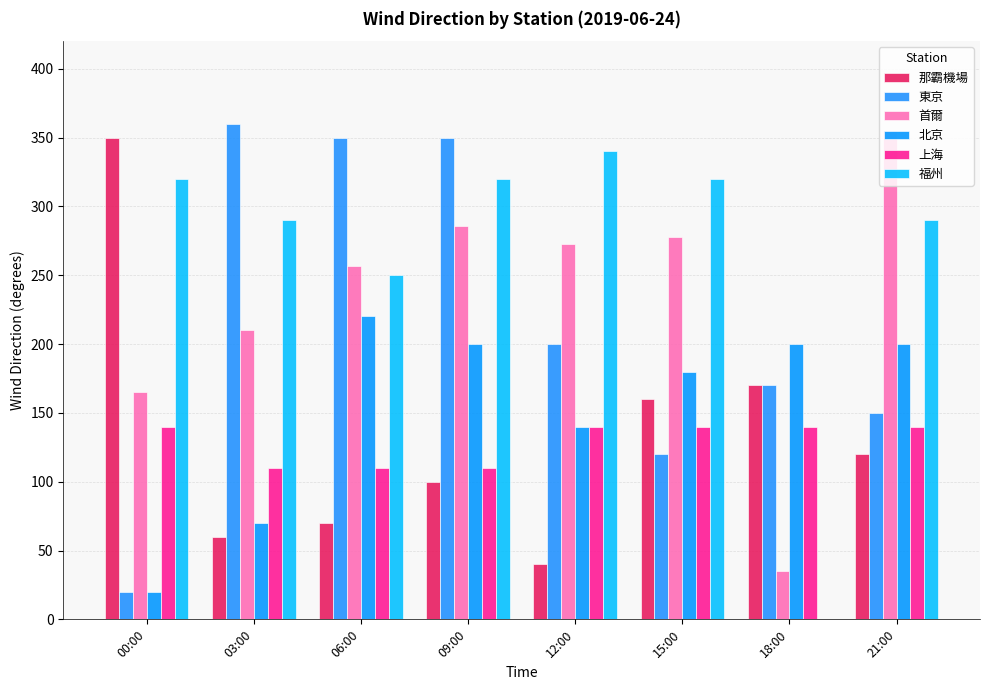

What is the difference between the maximum and minimum values in the 福州 series?

90.0